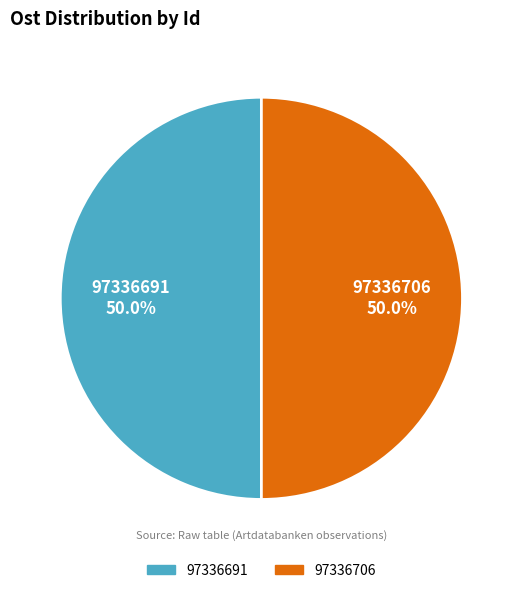

Is it true that 97336706 is 38% of the pie?

False